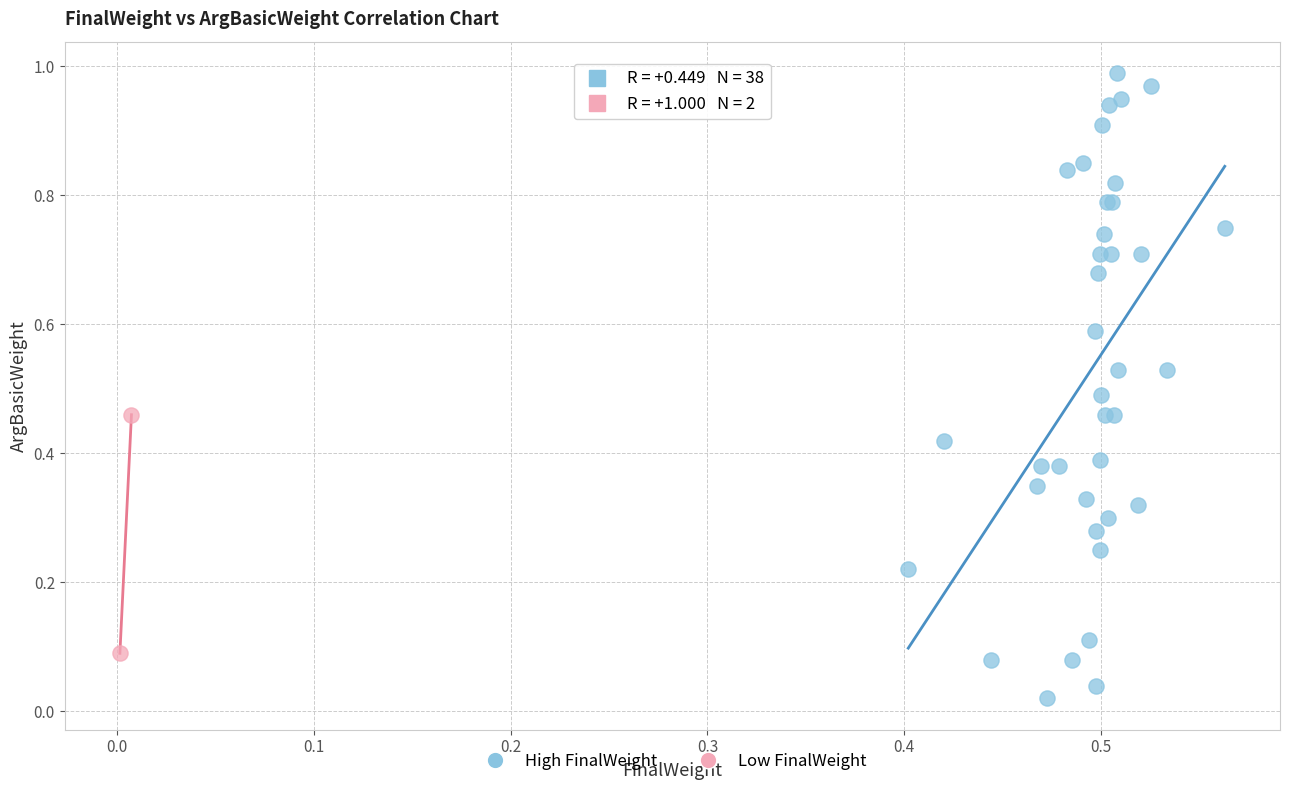

Which series contains the highest Y value?

High FinalWeight